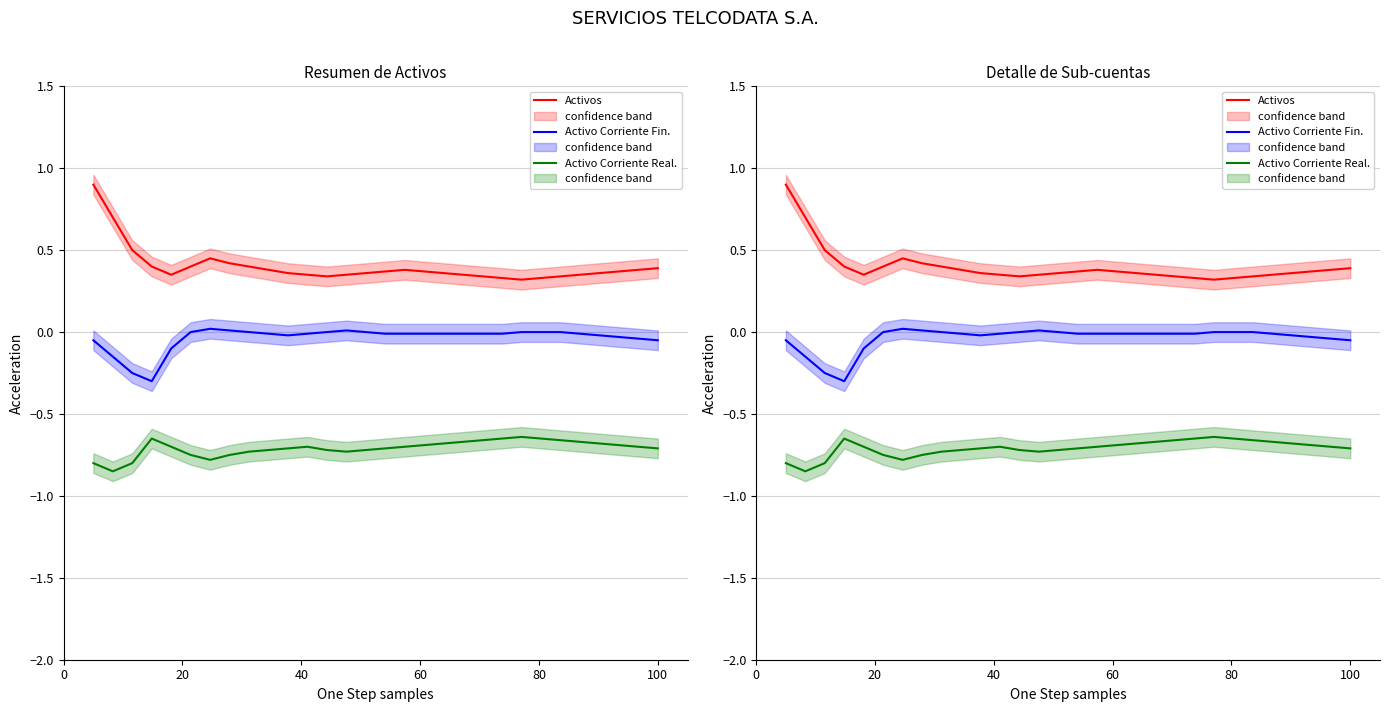

Which series has the largest range (max minus min)?

Activos